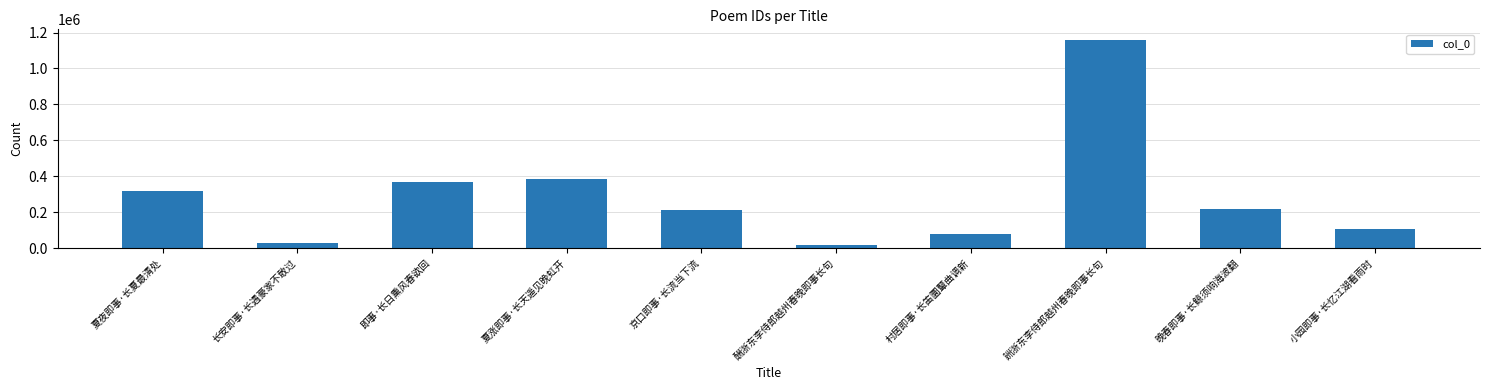

True or false: the data shows 648995 at 夏涨即事·长天遥见晚虹开.

False